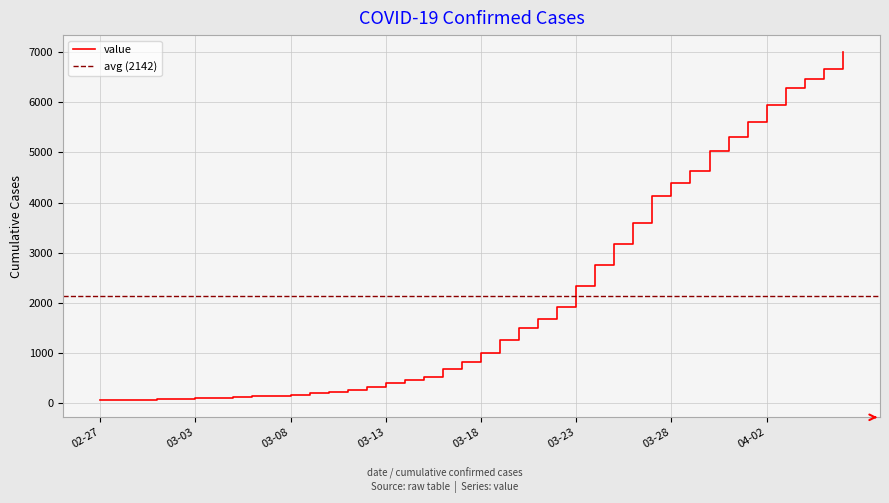

What is the minimum value shown in the chart?

64